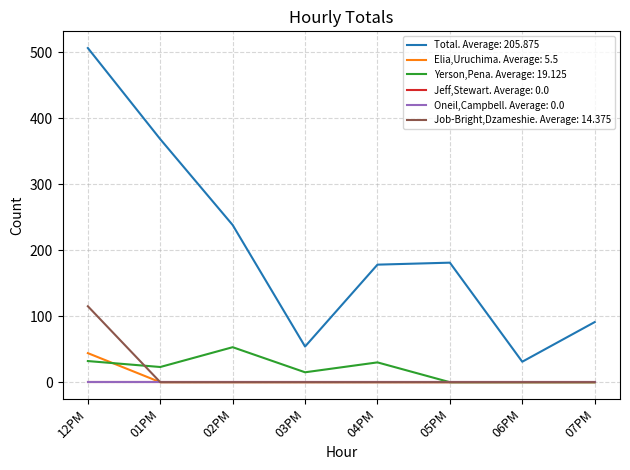

Which series has the largest range (max minus min)?

Total